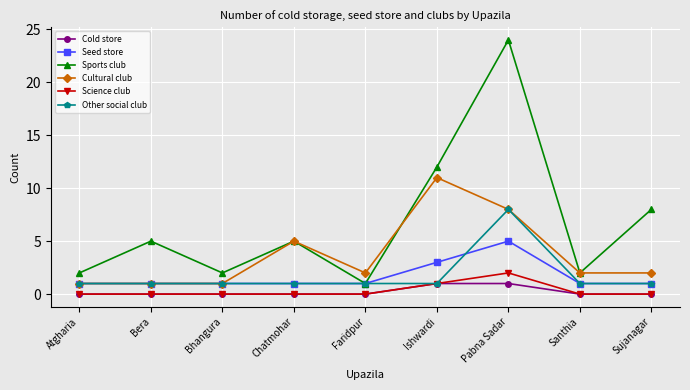

What is the total value across all series at Ishwardi?

29